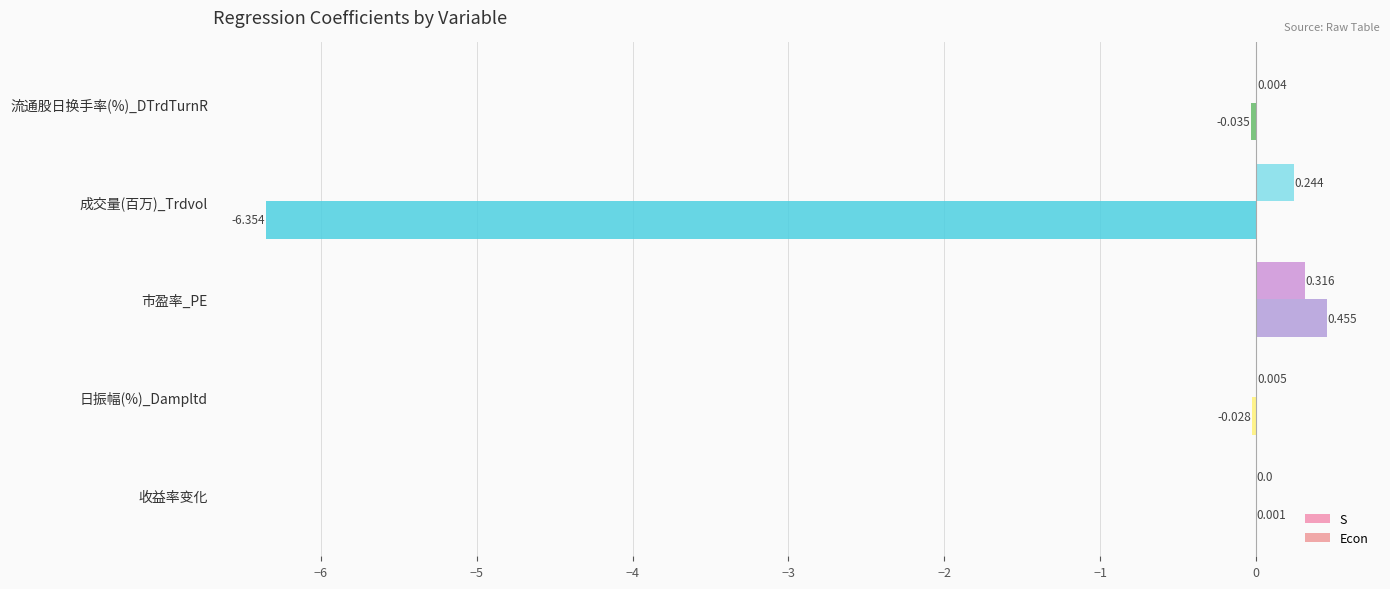

What is the value of the S bar at the 4th from the left?

0.2